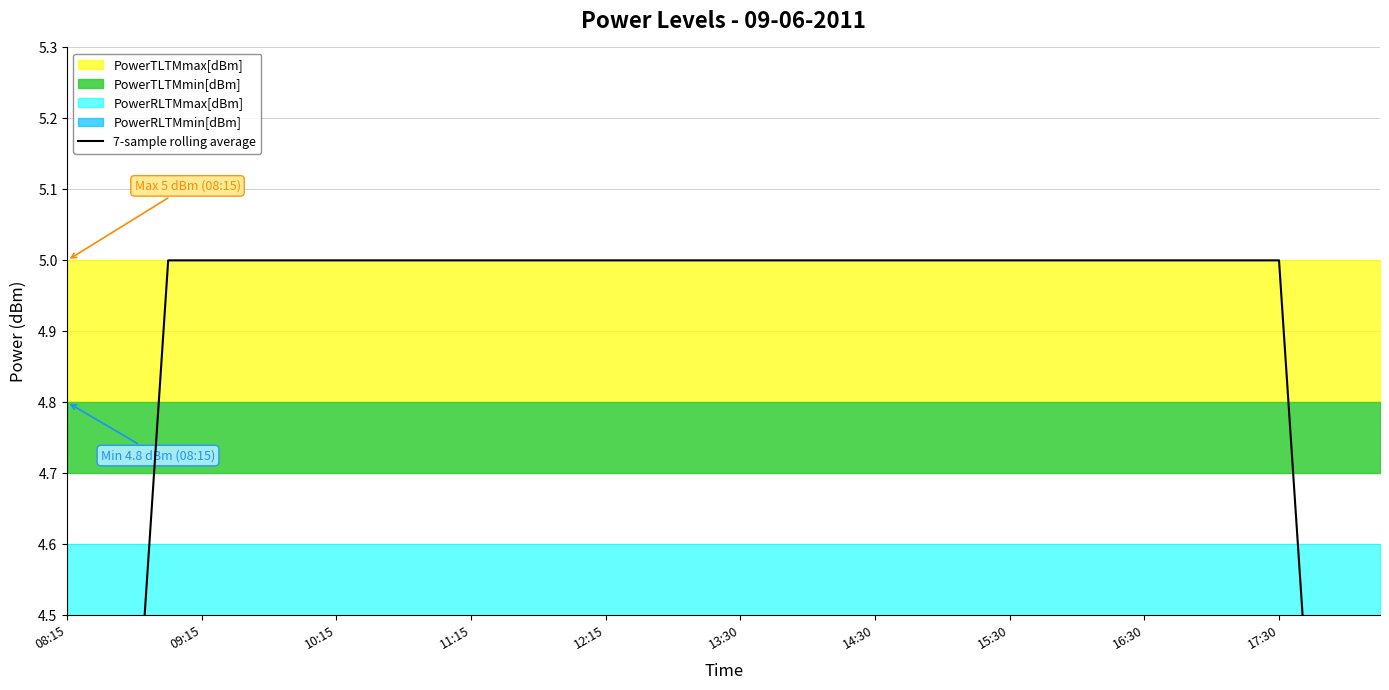

Reading left to right, extract all data points from this chart.

2.9	3.6	4.3	5.0	5.0	5.0	5.0	5.0	5.0	5.0	5.0	5.0	5.0	5.0	5.0	5.0	5.0	5.0	5.0	5.0	5.0	5.0	5.0	5.0	5.0	5.0	5.0	5.0	5.0	5.0	5.0	5.0	5.0	5.0	5.0	5.0	5.0	4.3	3.6	2.9